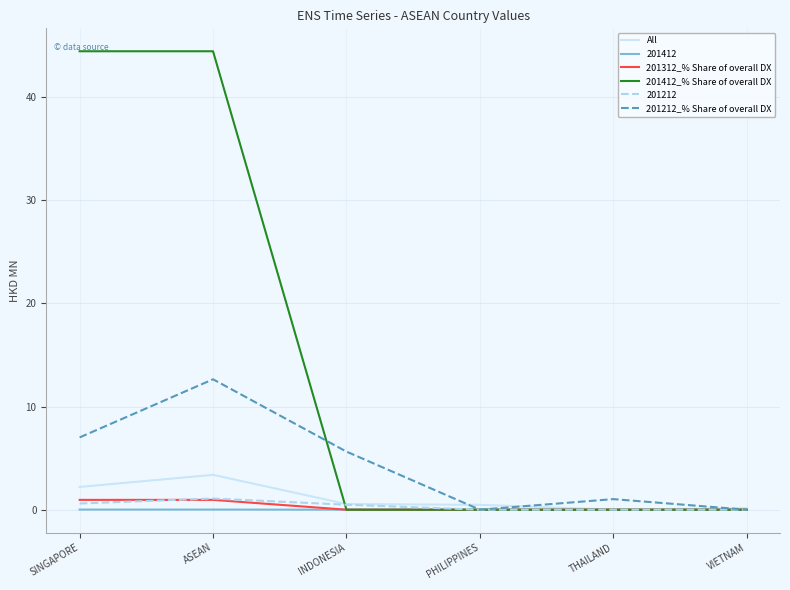

What is the highest value of the 201212_% Share of overall DX series?

12.6